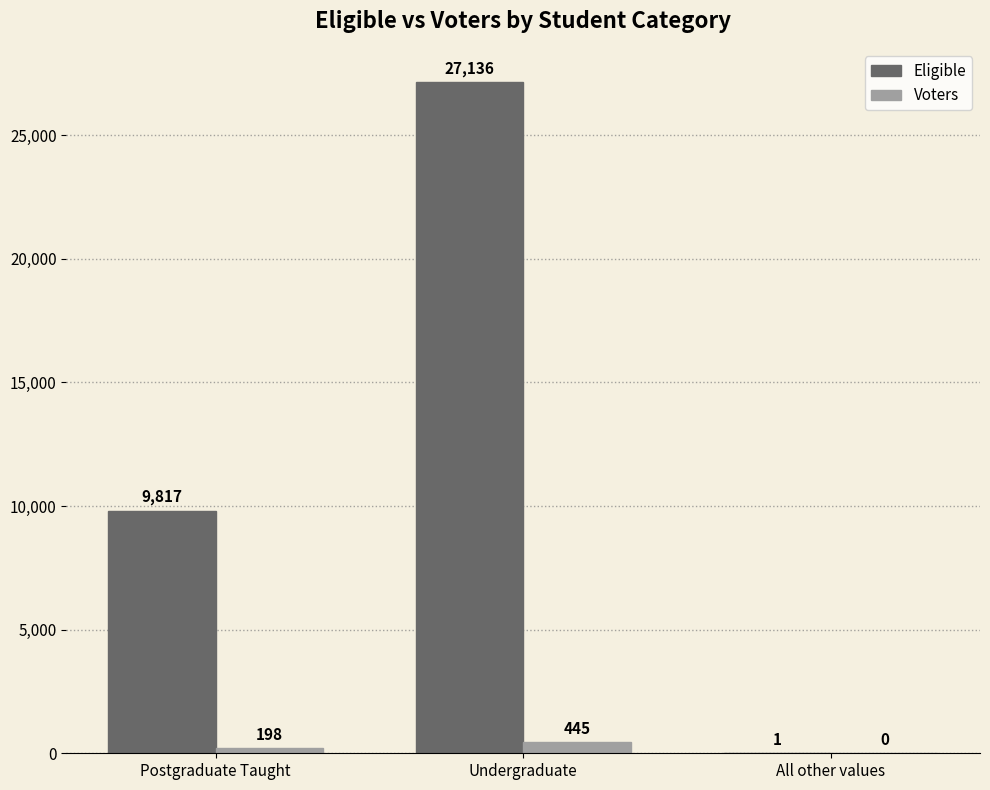

Between Postgraduate Taught and All other values, which series saw the biggest shift?

Eligible